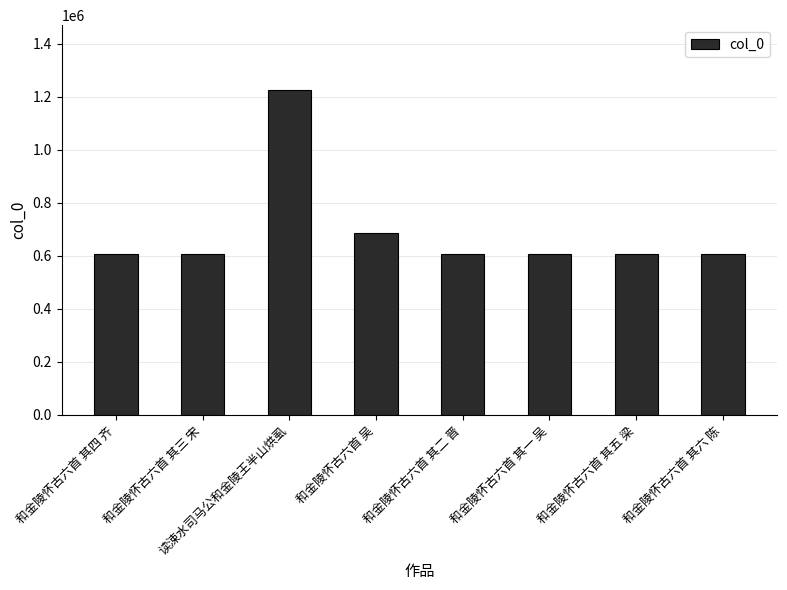

What is the average value?

694278